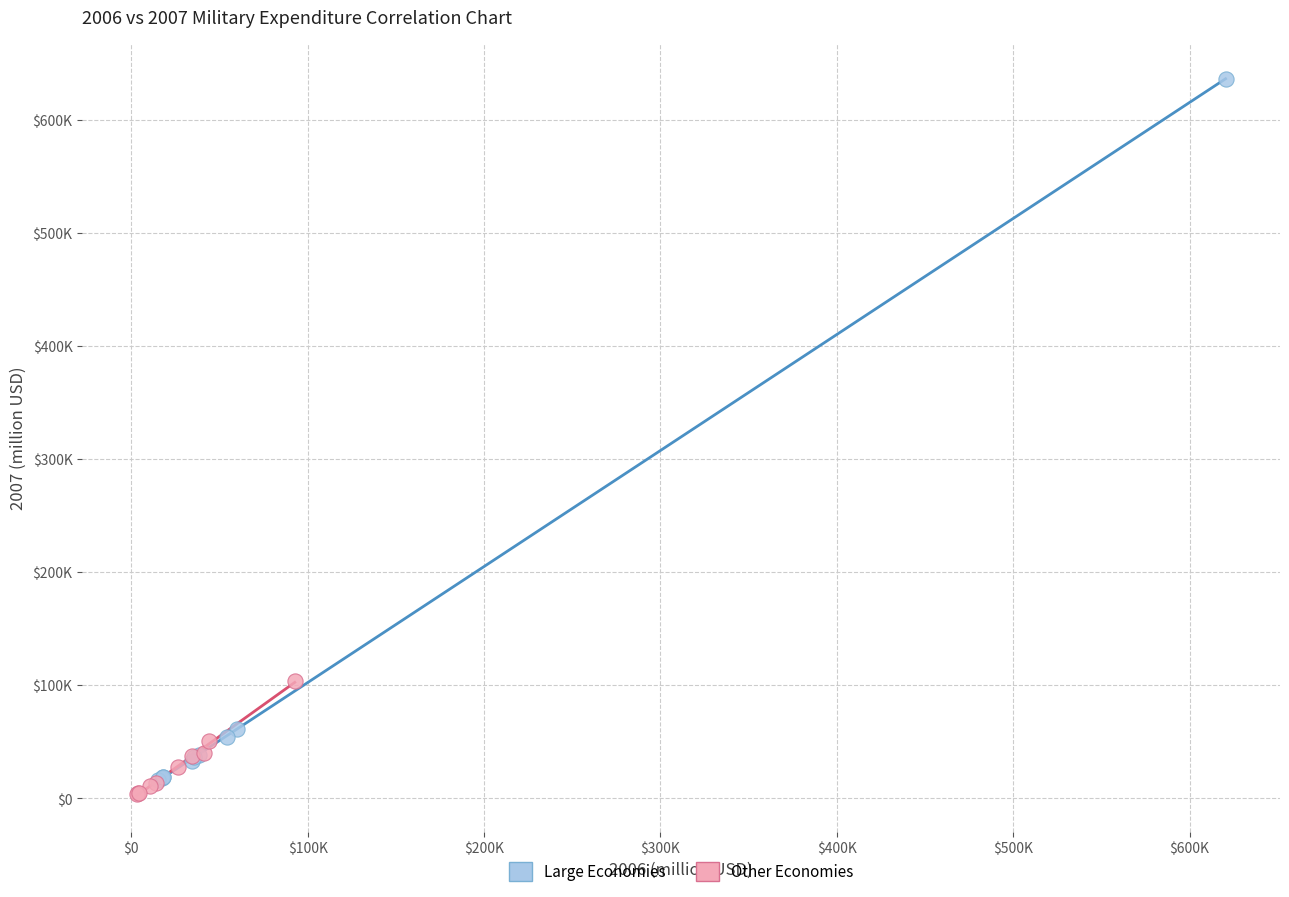

Which series reaches the minimum Y coordinate?

Other Economies